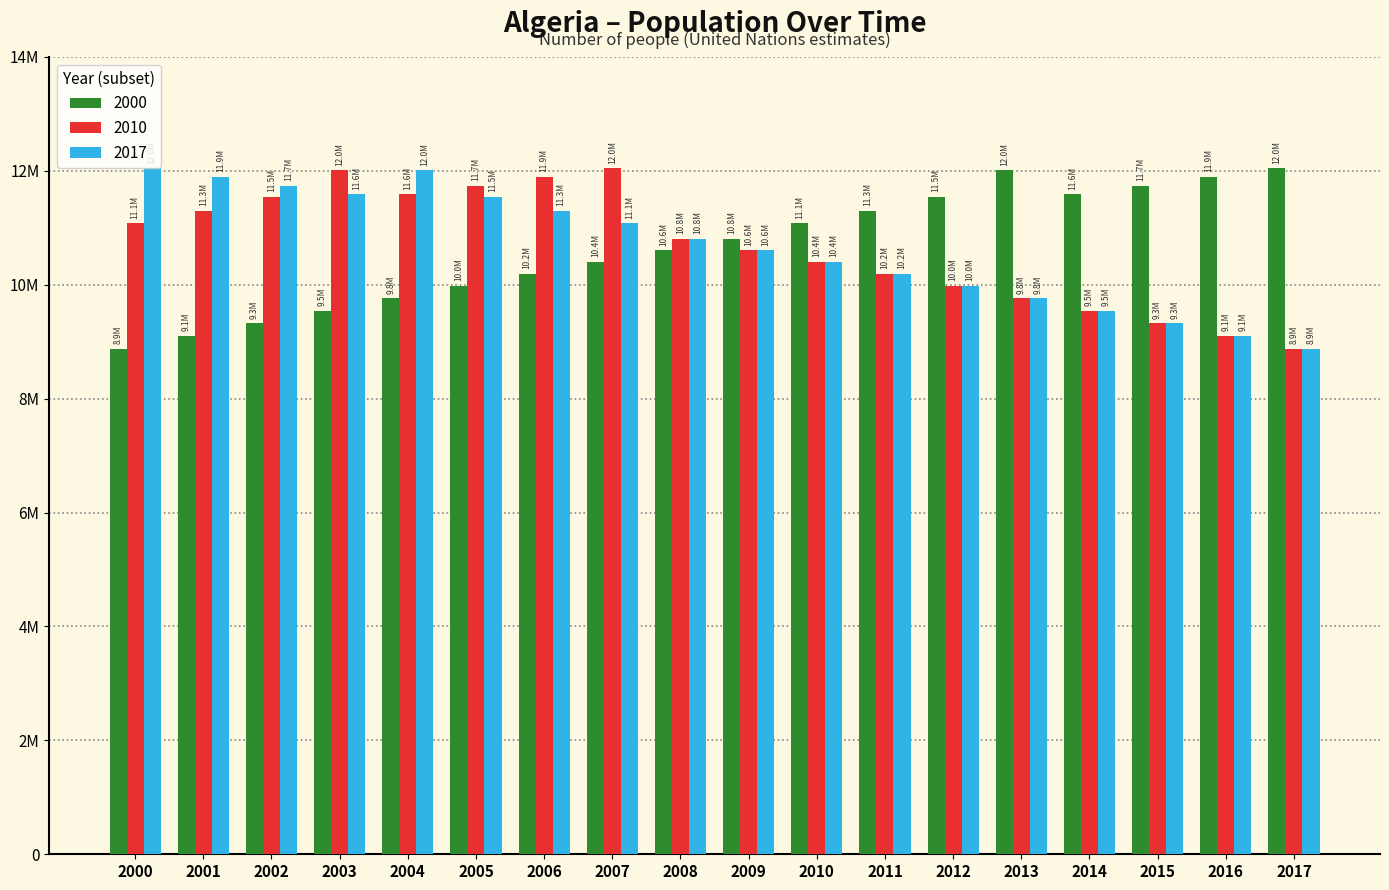

What are all the series names shown in the legend?

2000, 2010, 2017